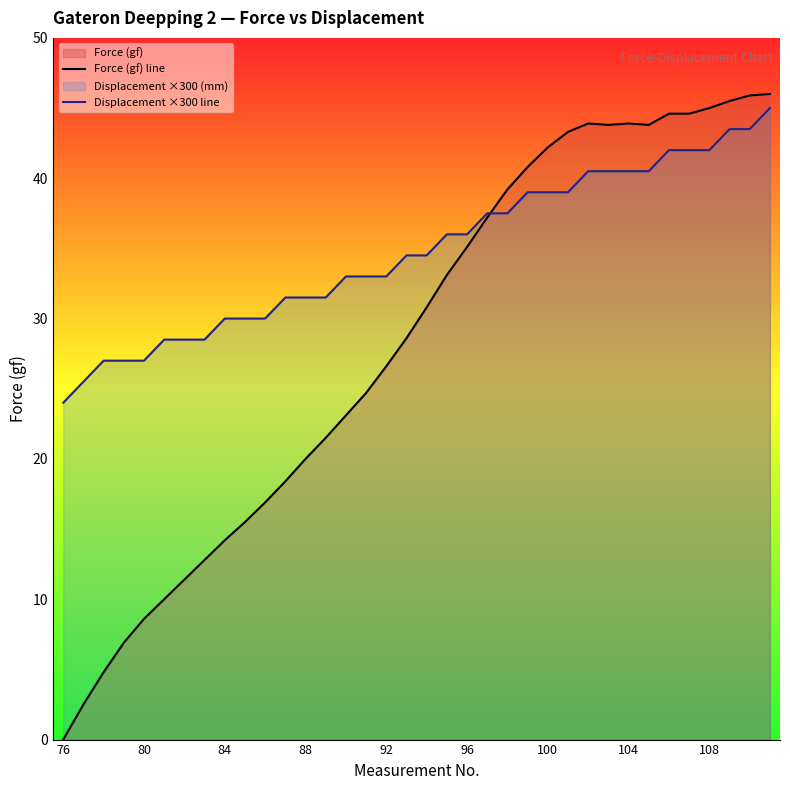

What is the maximum value shown in the chart?

46.0